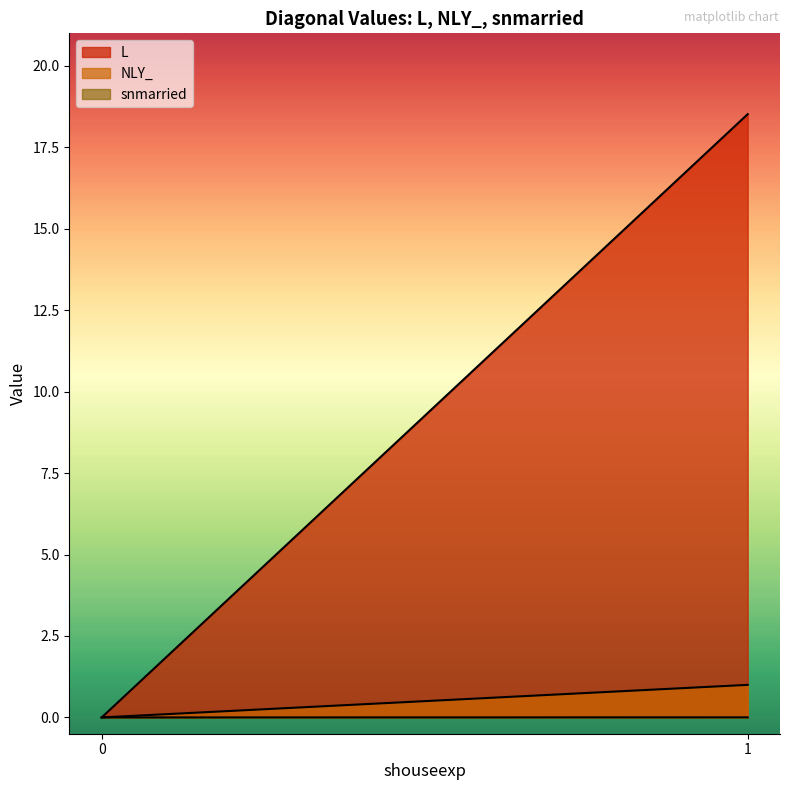

Is it true that L equals 6.2 at 1?

False